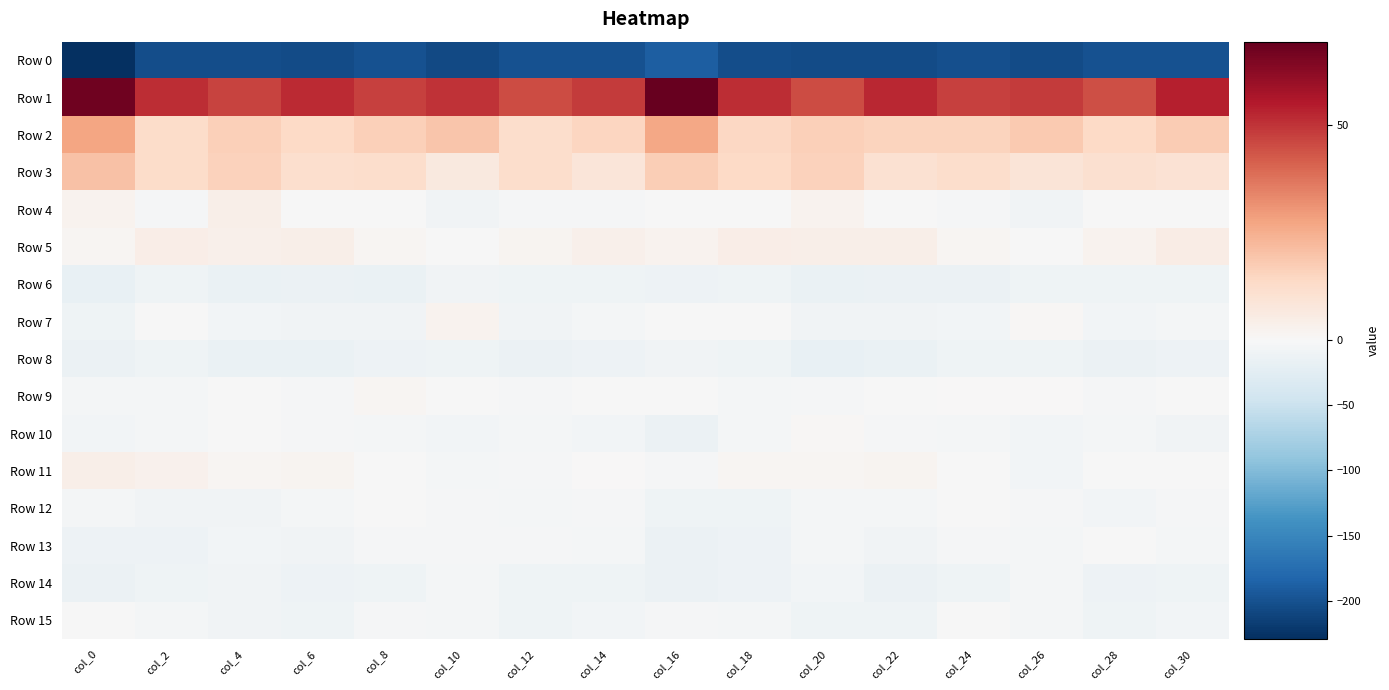

What is the total value across all series at col_12?

-197.1